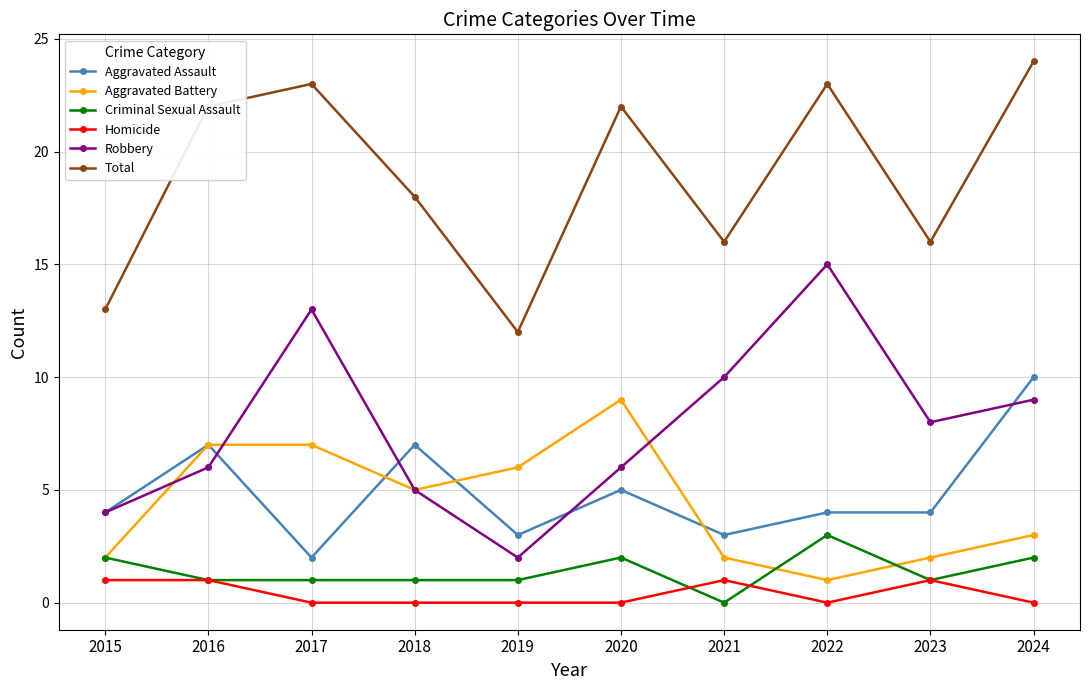

In Aggravated Battery, how many points are lower than both neighbors (excluding endpoints)?

2